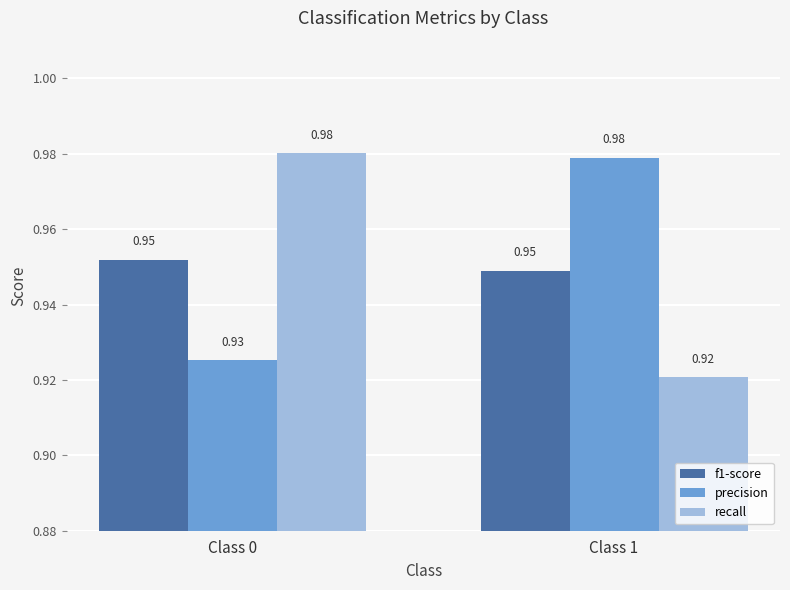

Count the precision values in the range 0 to 1.

2